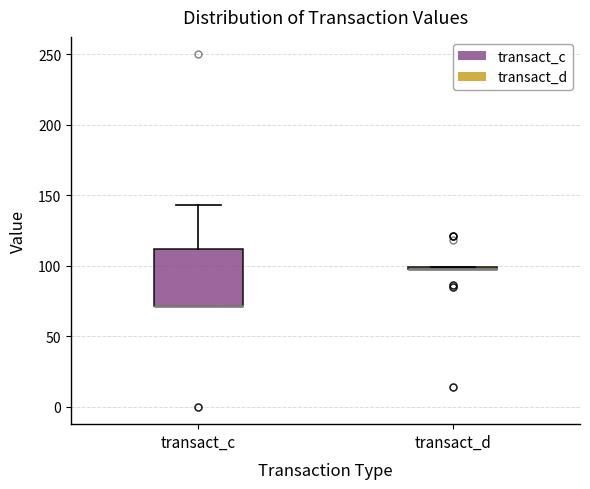

Reading left to right, read every box against the y-axis: the position of its median line, the range the box covers, and the ends of its whiskers. The values are not printed on the chart, so give them approximately, as read against the axis.

transact_c: median 70 (drawn on the box's lower edge), box 70 to 110, whiskers 70 to 145
transact_d: box collapsed to a line at 100, whiskers 100 to 100